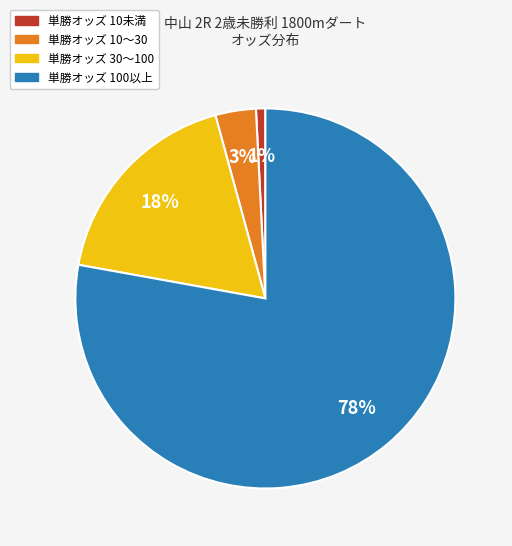

Count the number of slices in the pie.

4